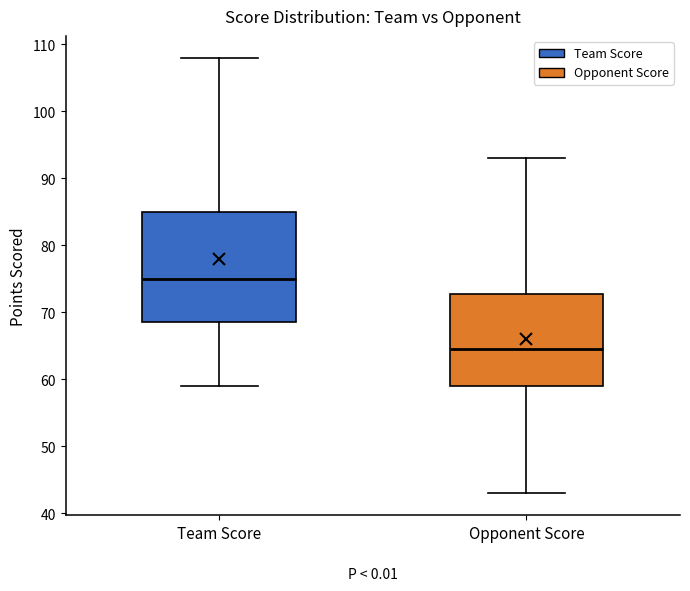

Comparing the boxes themselves (not the whiskers), which one is the tallest?

Team Score